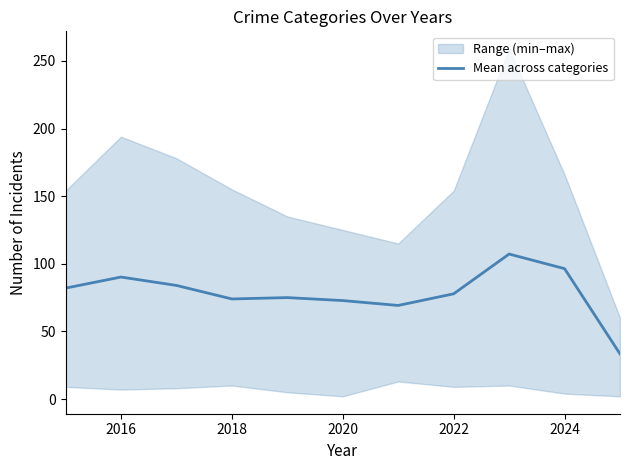

What is the maximum value for Mean across categories?

107.2